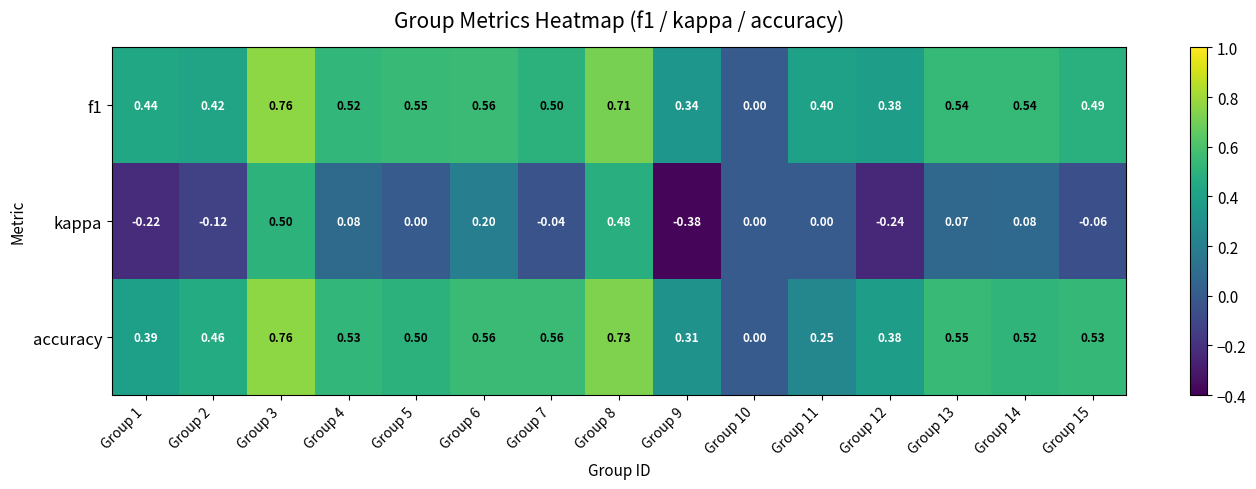

Between Group 2 and Group 11, which series saw the biggest shift?

accuracy